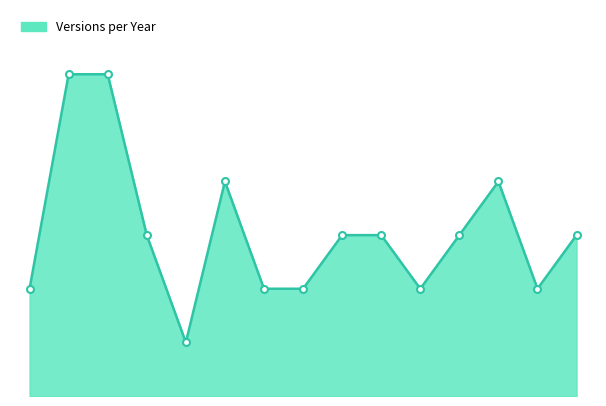

Does the chart have visible grid lines?

No